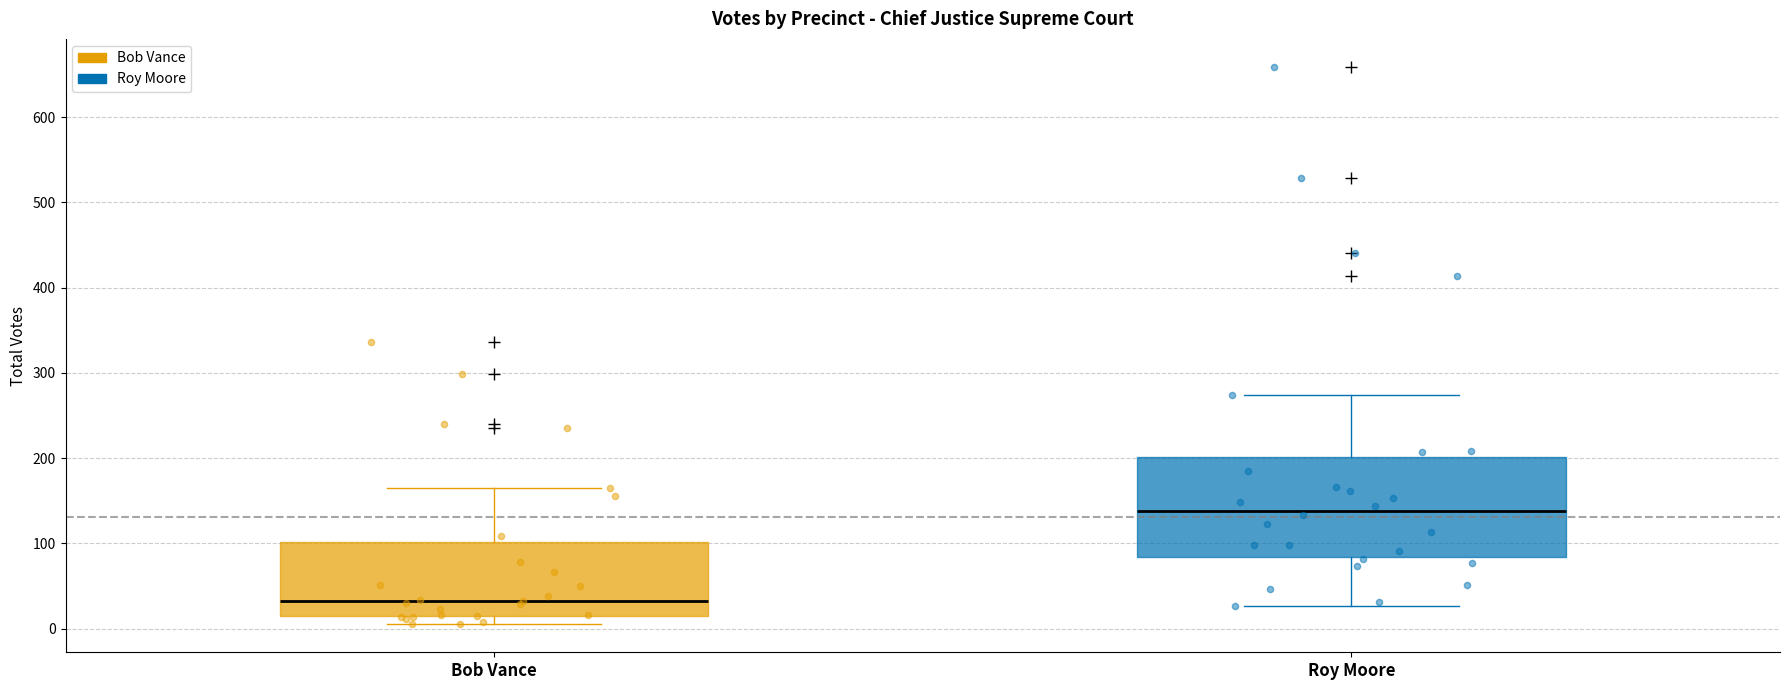

Comparing the boxes themselves (not the whiskers), which one is the tallest?

Roy Moore